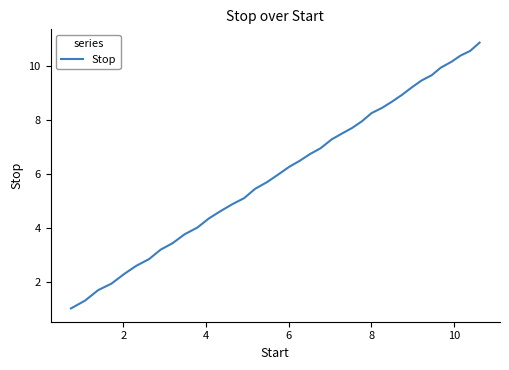

Does the chart have visible grid lines?

No